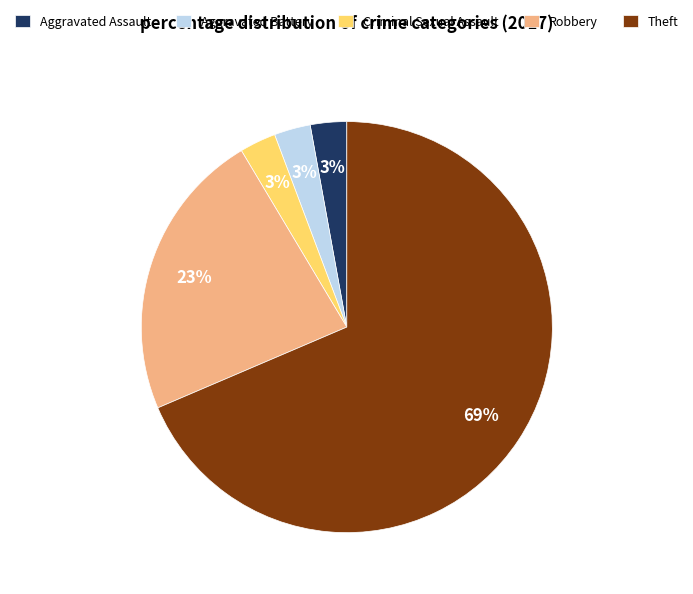

Approximately how many times larger is the value at Aggravated Battery compared to Aggravated Assault?

1.0